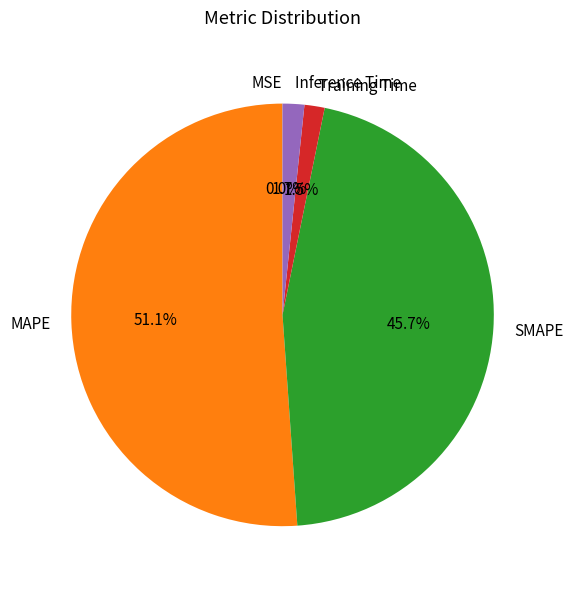

Is Inference Time the majority of the pie?

No